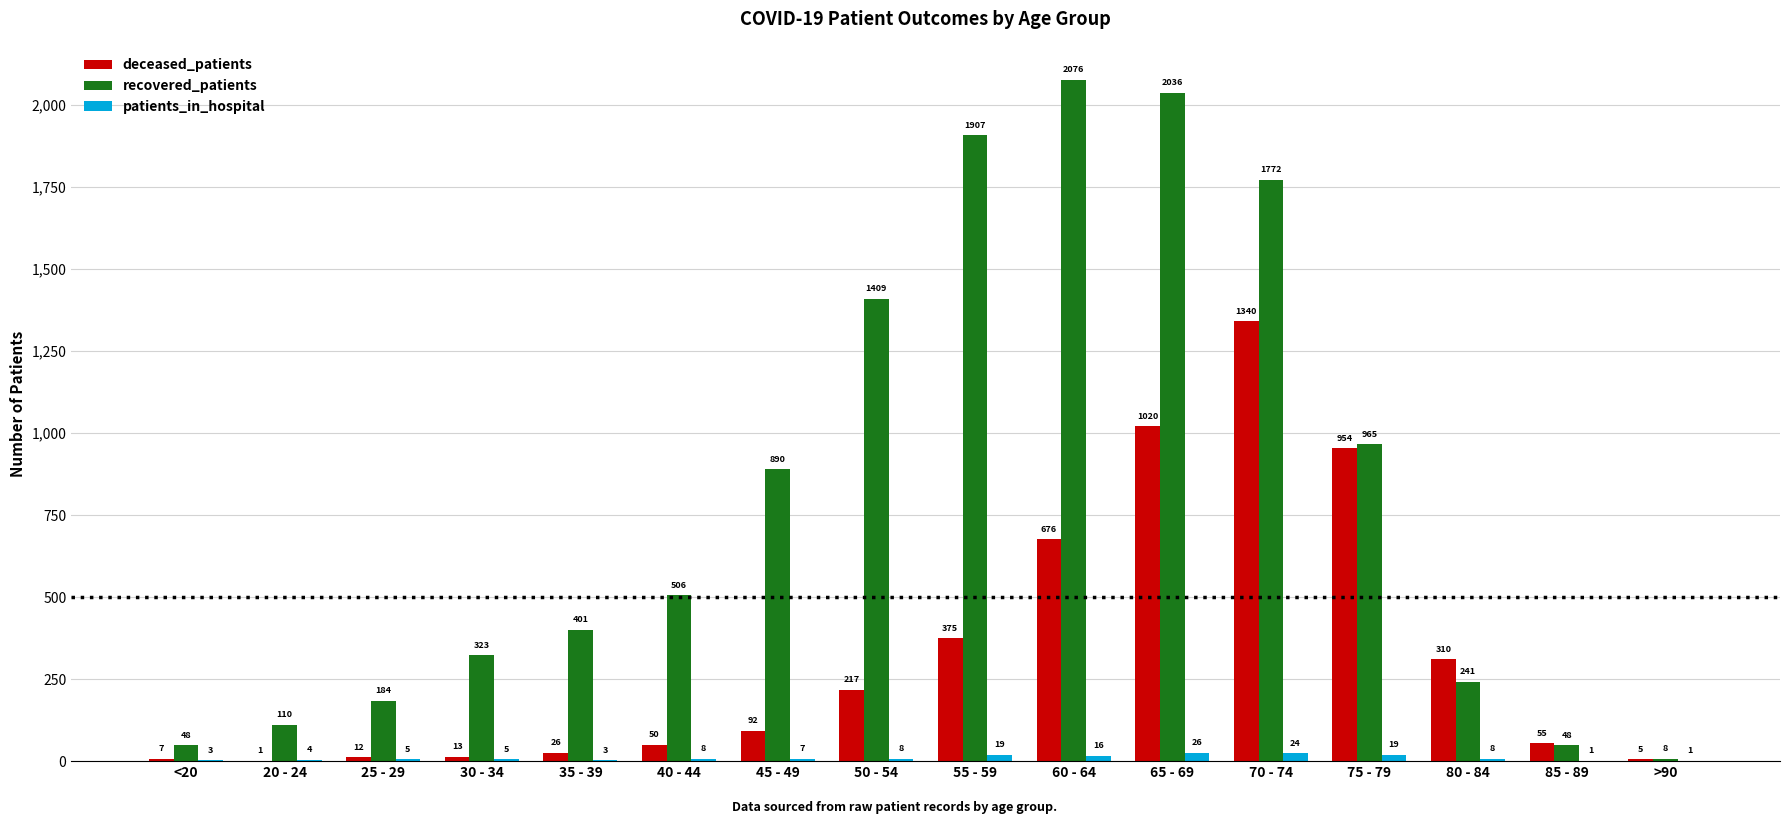

How many categories are shown in the chart?

16